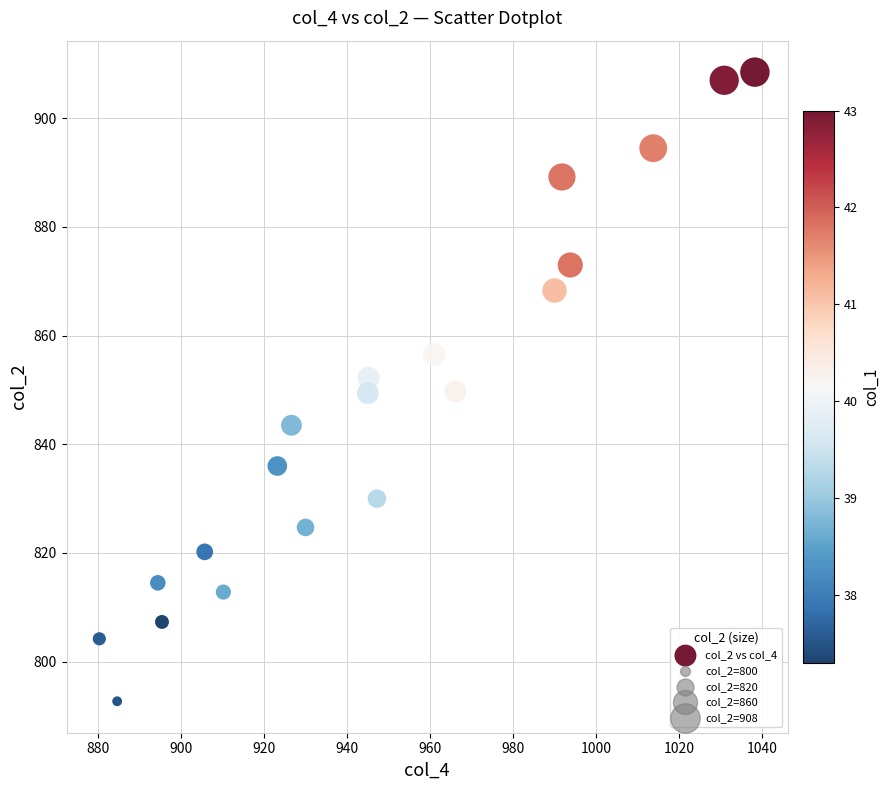

What is the range of Y values (max minus min)?

115.8